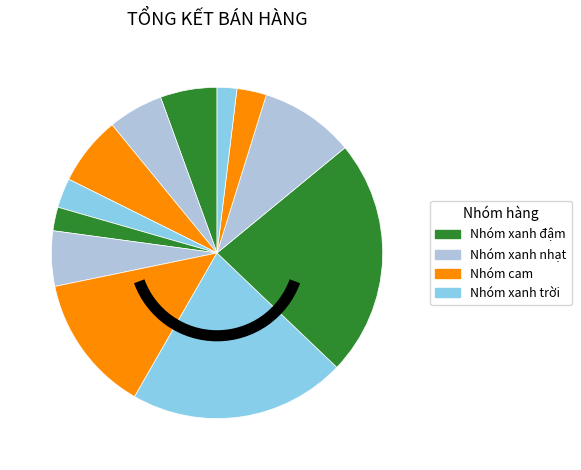

Does any single category account for the majority?

No